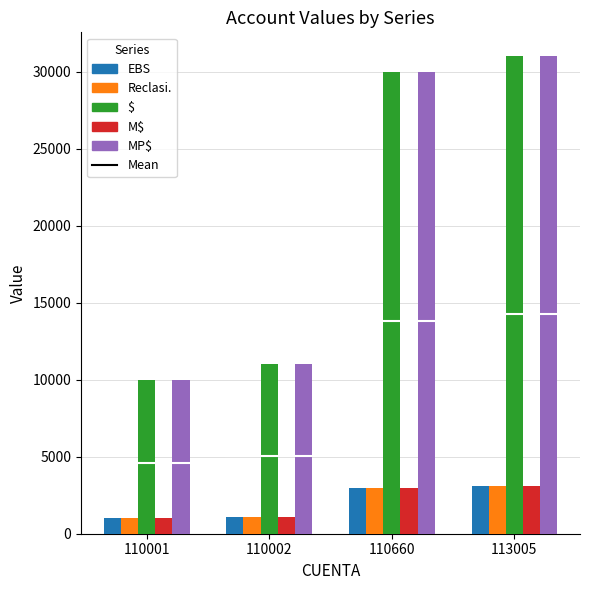

List the labels in order of MP$ value, largest first.

113005, 110660, 110002, 110001